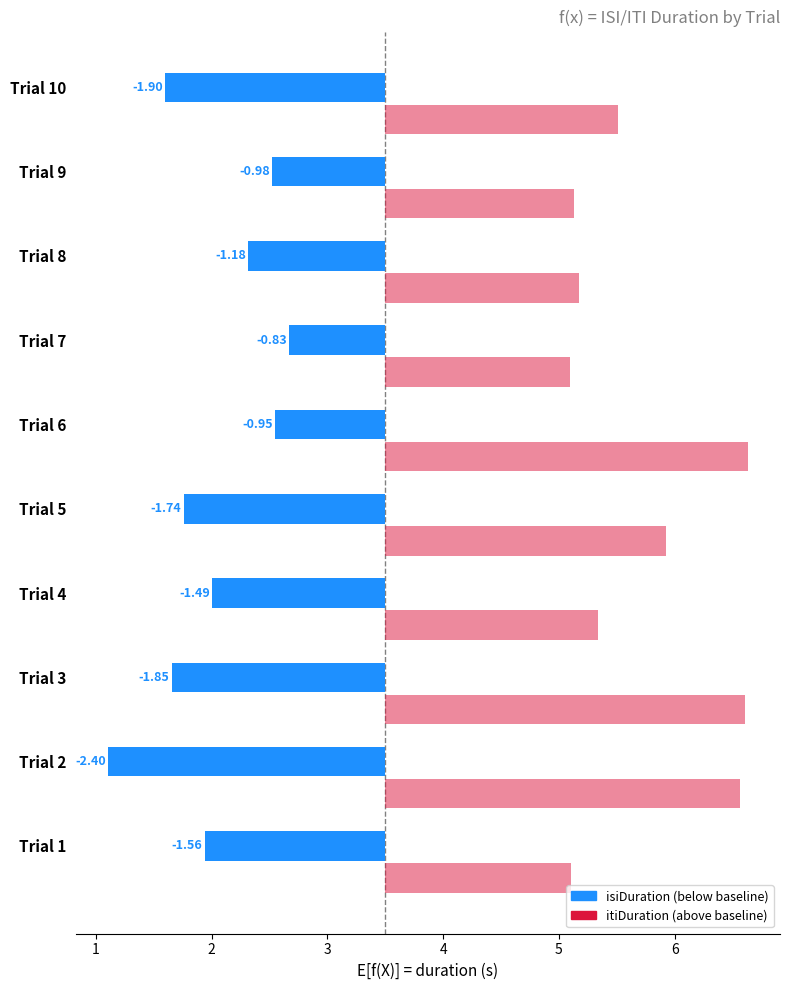

Where does the itiDuration series first go above 2?

Trial 2